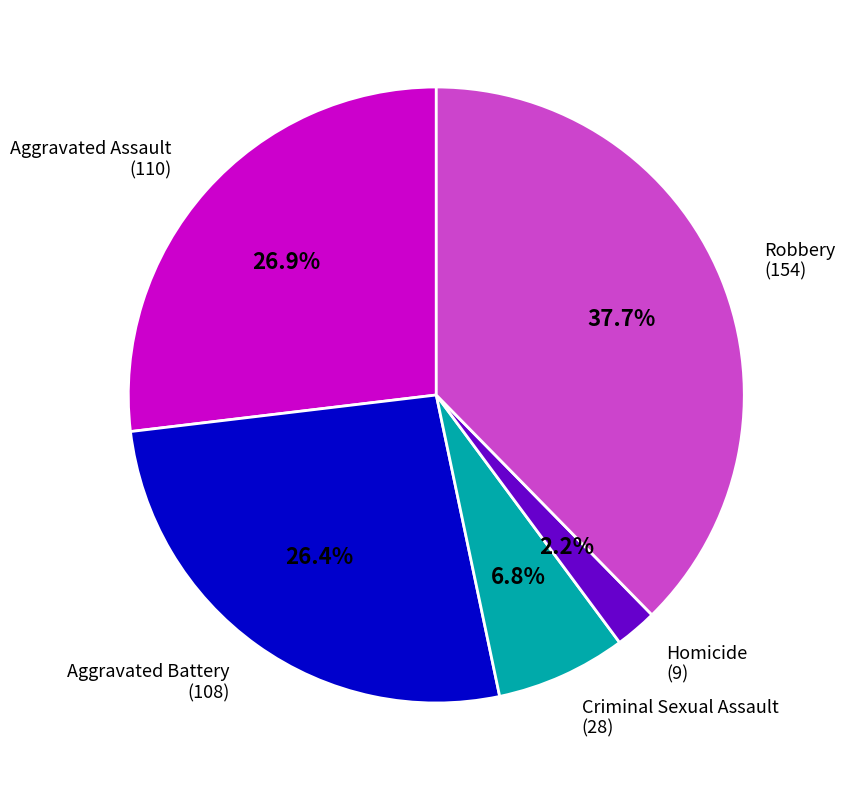

Is there any slice that represents more than half of the pie?

No